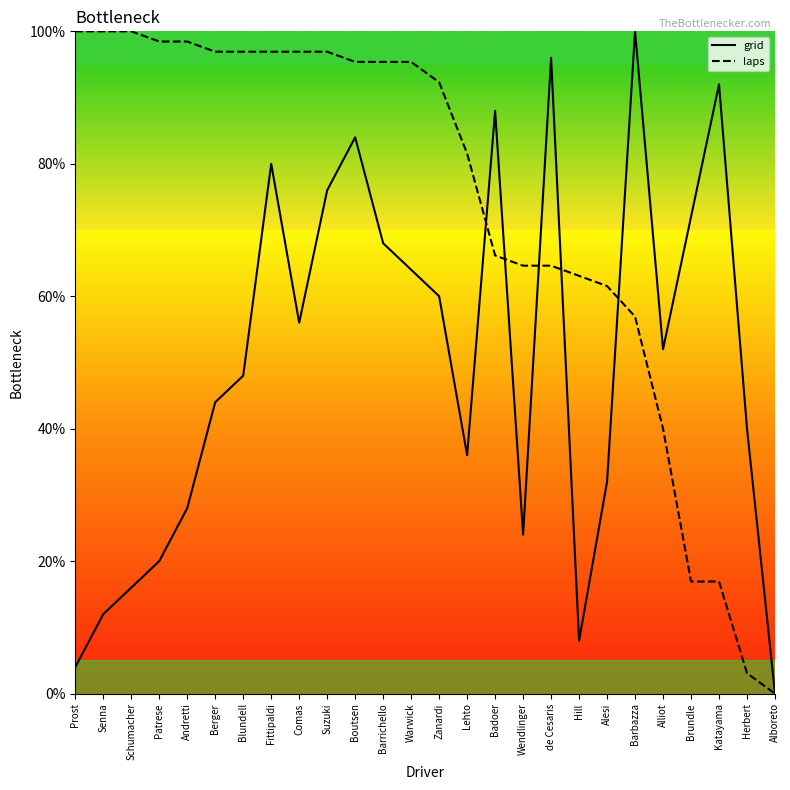

What is the difference between the laps values at Senna and Boutsen?

4.6